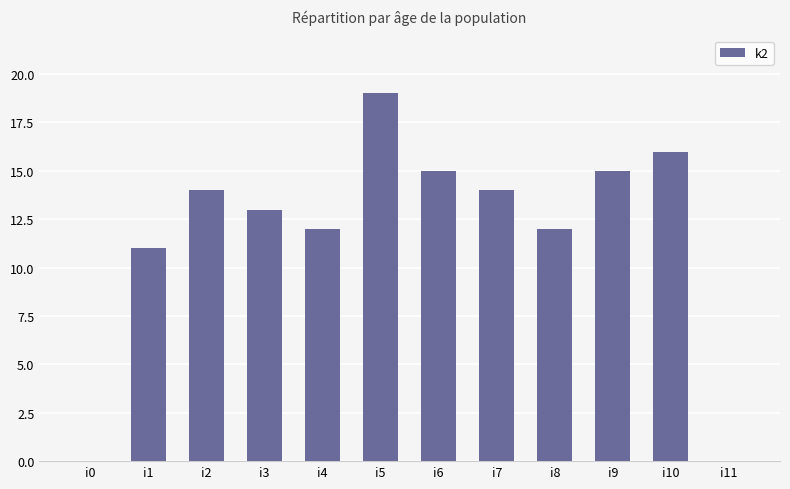

What is the sum of all values?

141